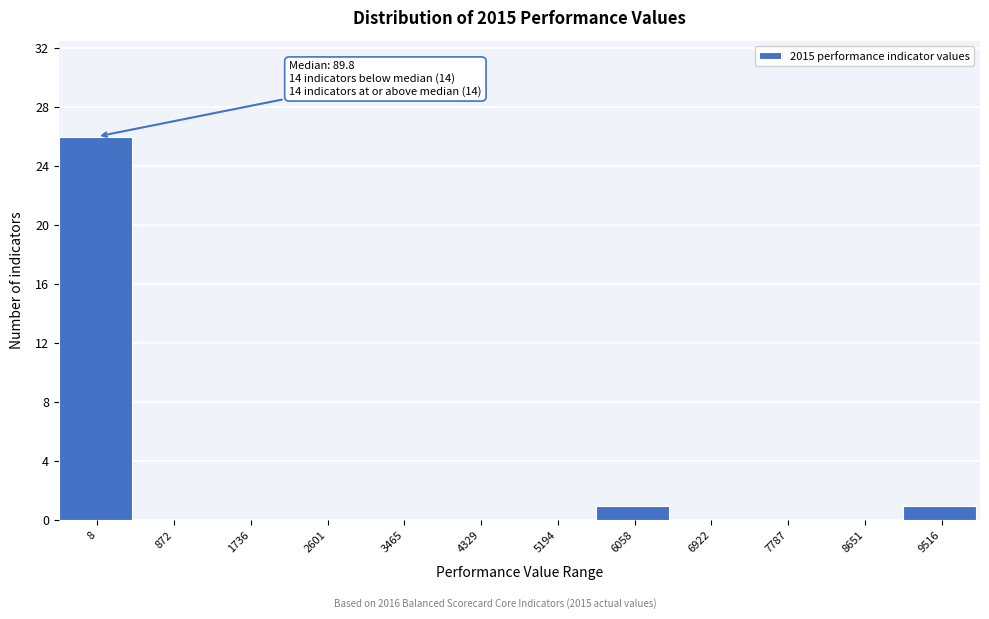

Reading right to left, what are all the values shown in this chart?

9516=1	8651=0	7787=0	6922=0	6058=1	5194=0	4329=0	3465=0	2601=0	1736=0	872=0	8=26